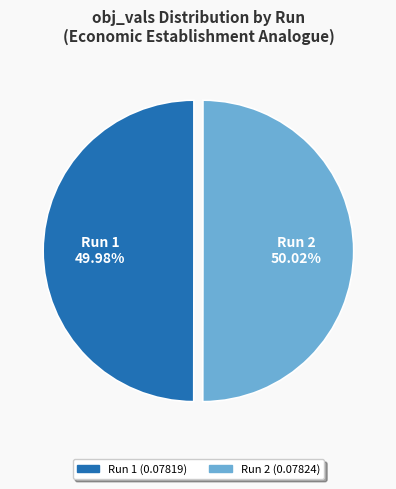

Does any single category account for the majority?

Yes